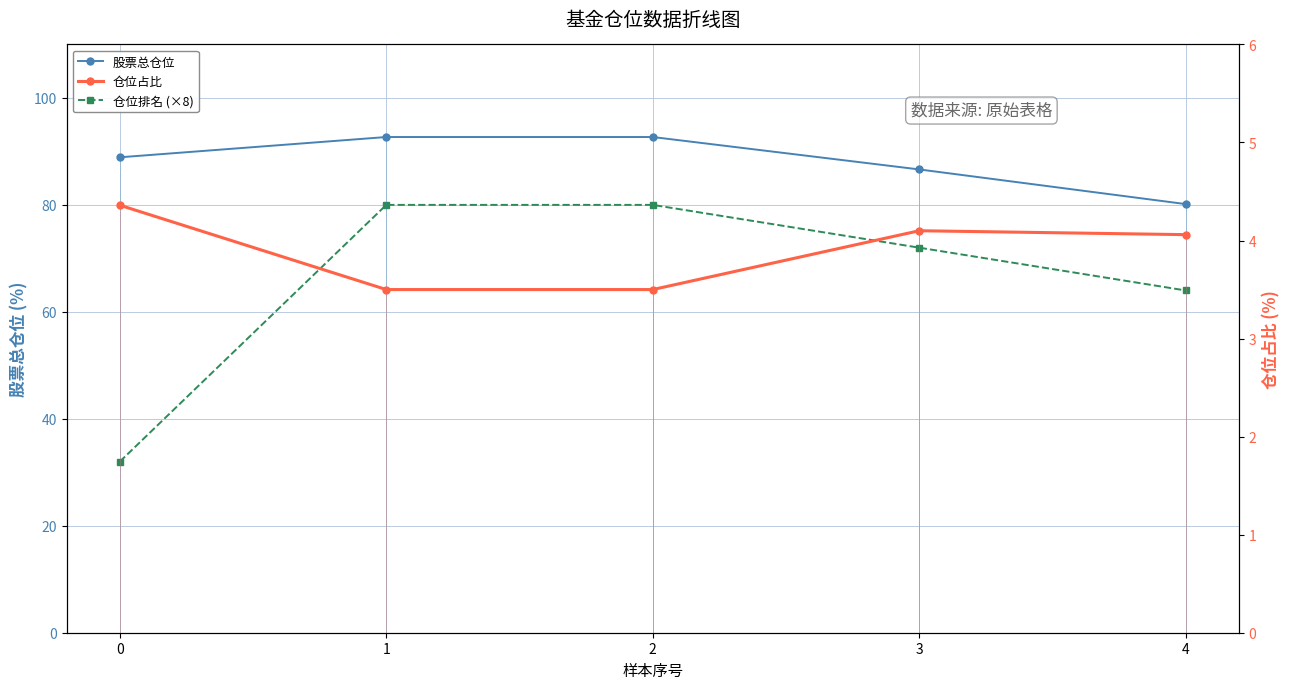

What is the value of the 仓位排名 (×8) point at the 2nd from the left?

80.0